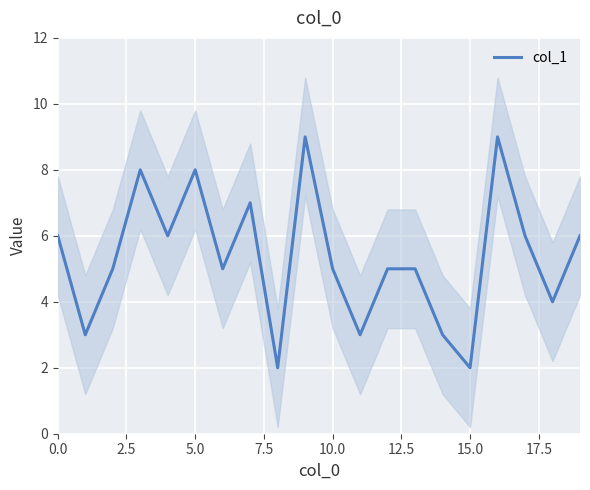

How many lines are shown in the chart?

1